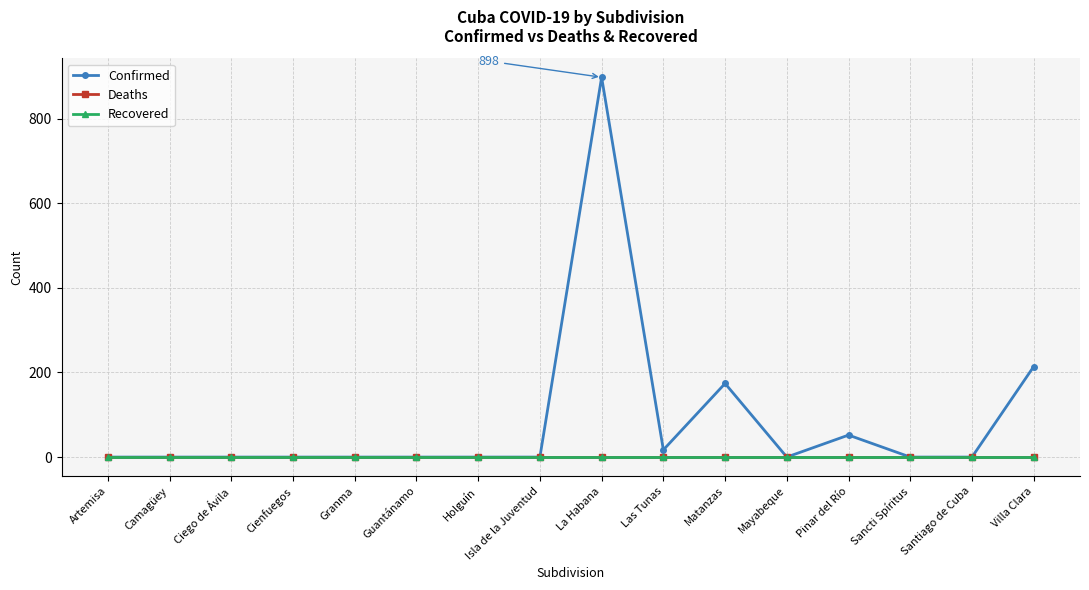

Is this an area chart (filled region under the line)?

No